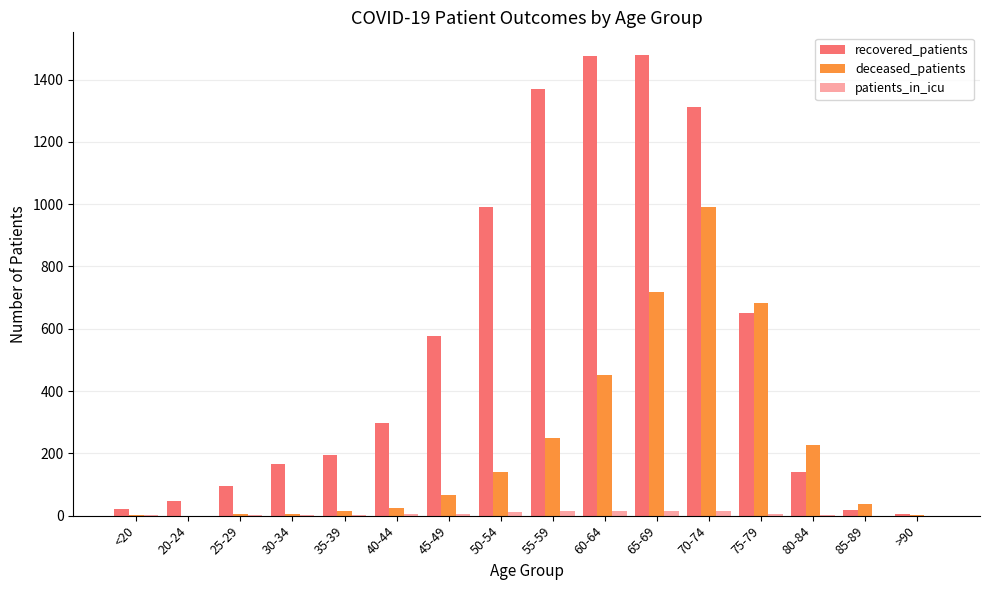

How many groups of bars are there?

16